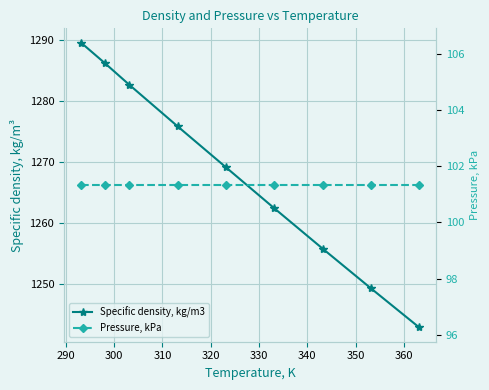

What are all the series names shown in the legend?

Specific density, kg/m3, Pressure, kPa